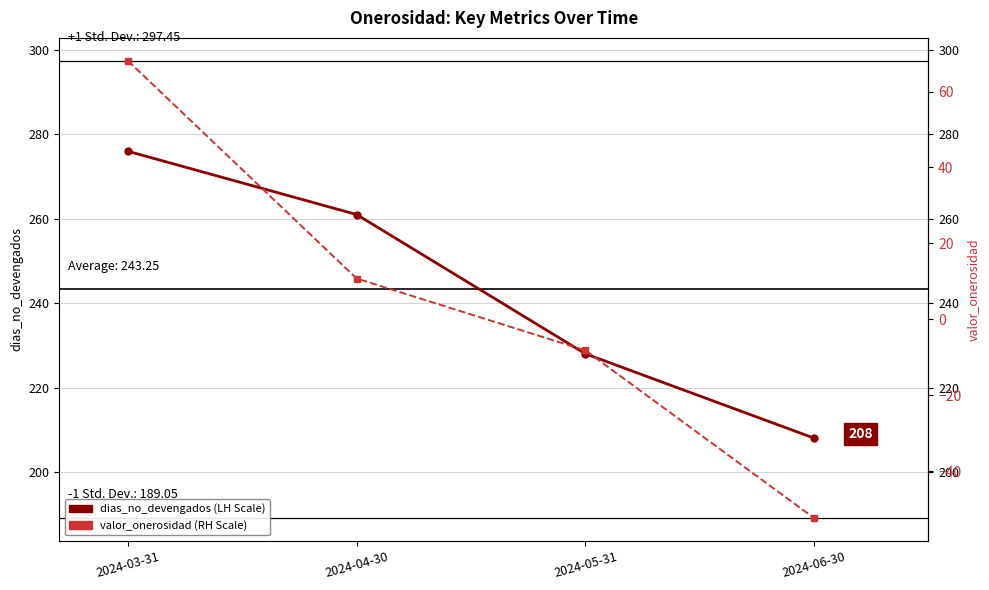

At how many categories does at least one series exceed 128?

4